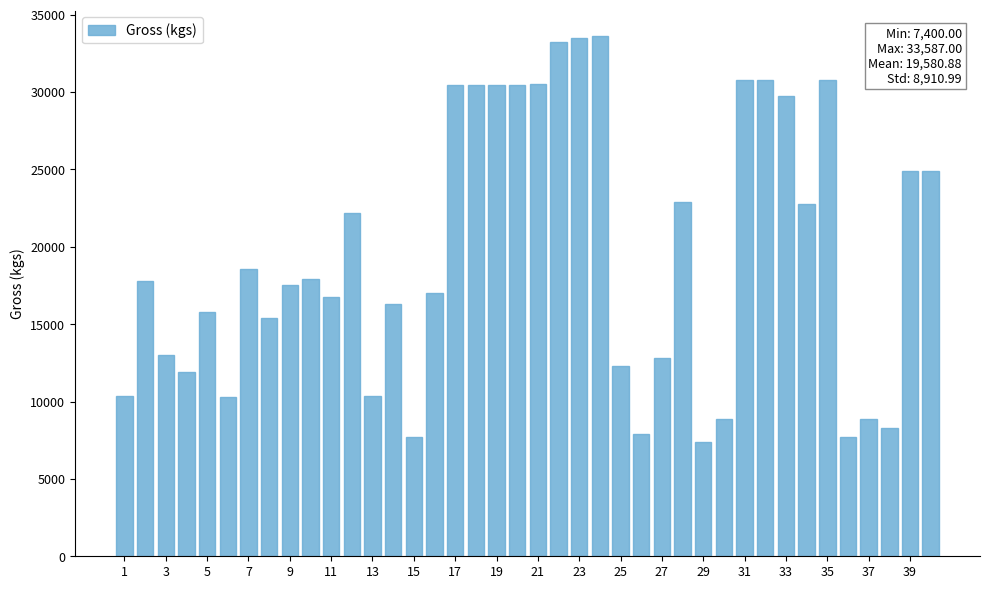

What is the value of the 14th bar from the left?

16300